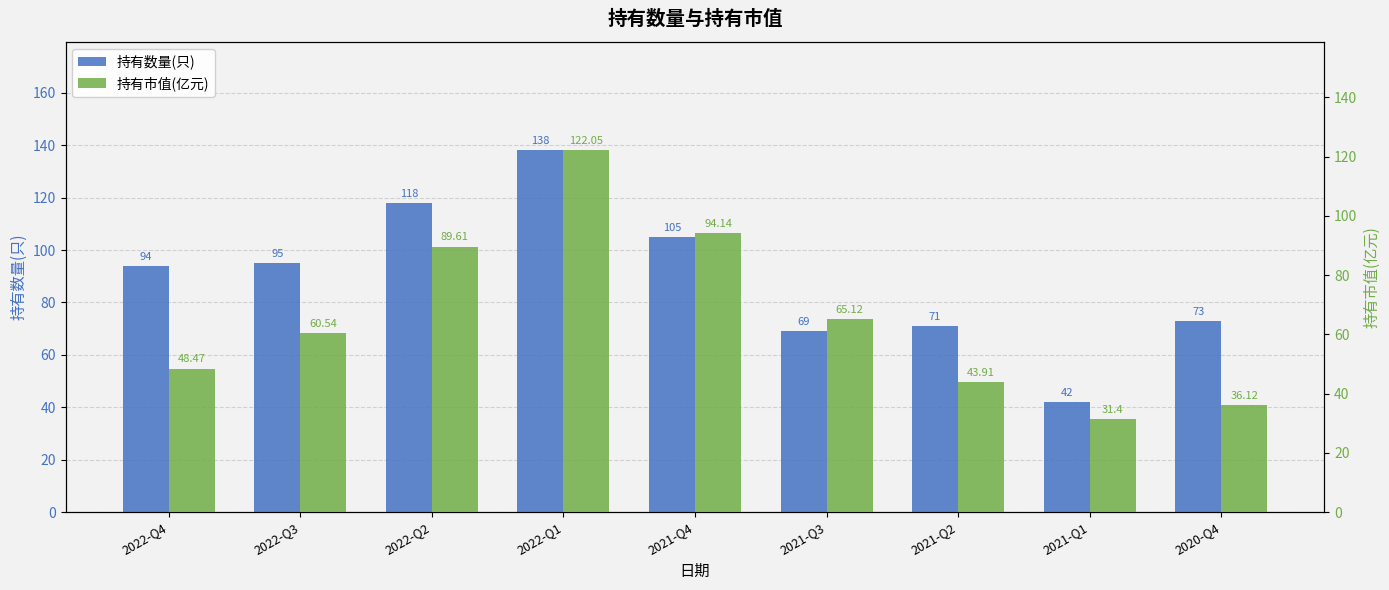

Rank the series at 2020-Q4 from lowest to highest value.

持有市值(亿元), 持有数量(只)